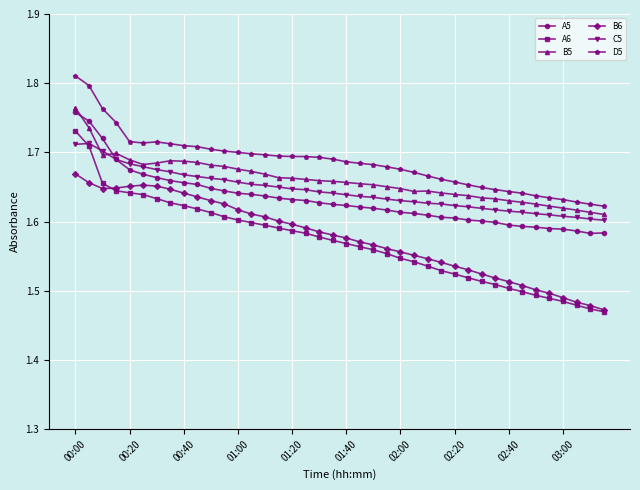

Which series has the largest total across all categories?

D5